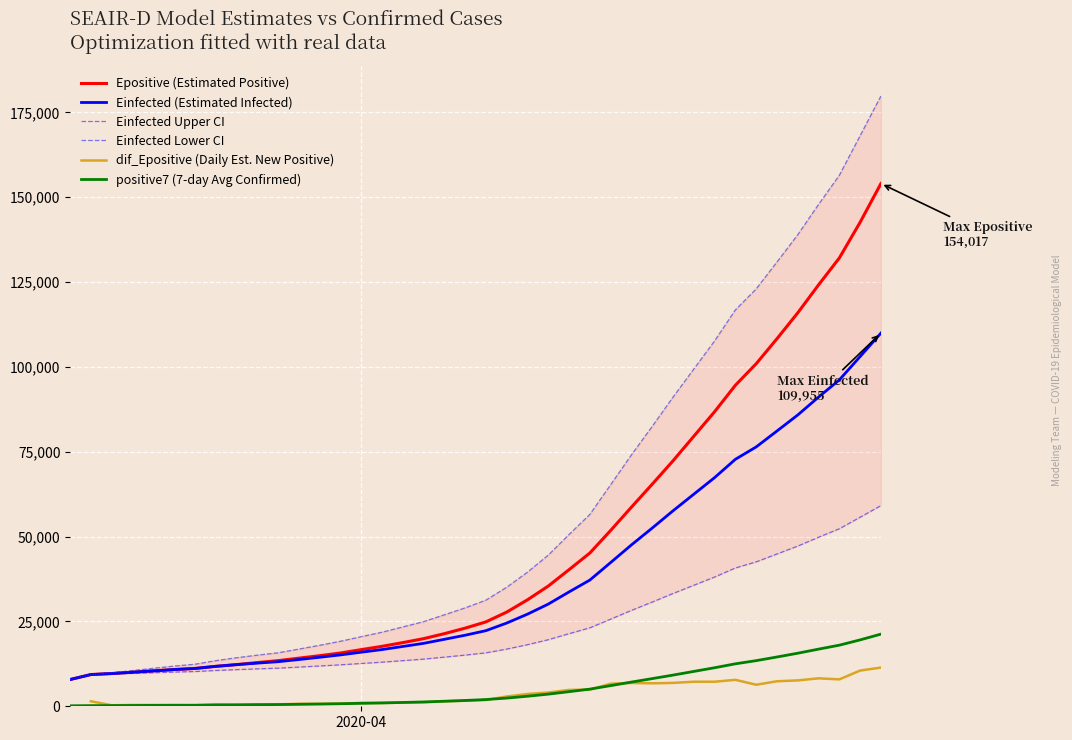

What is the minimum value for Einfected (Estimated Infected)?

7878.8